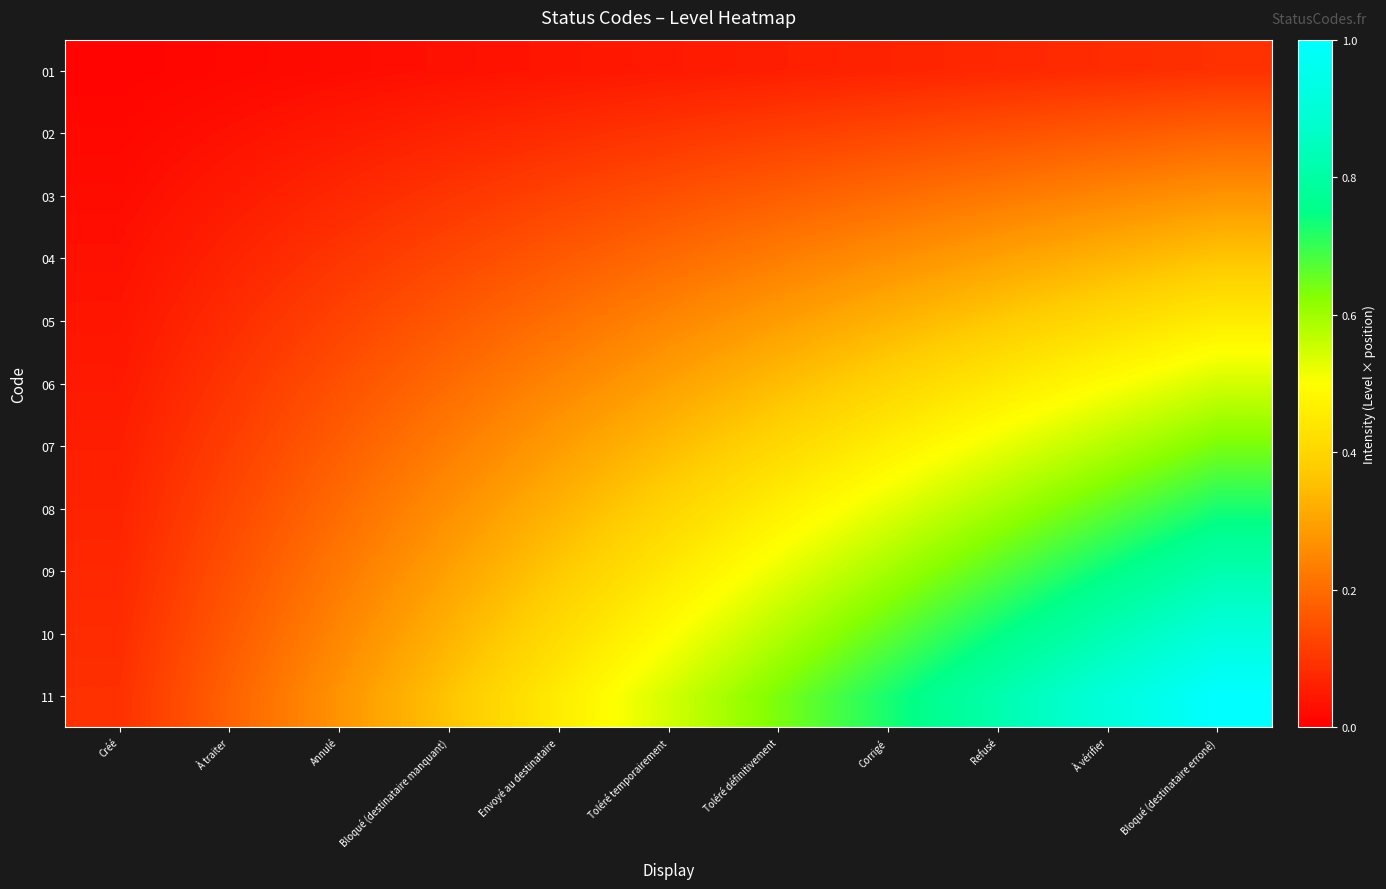

Reading left to right, transcribe all the data shown in this chart.

01: Créé=0.0	À traiter=0.0	Annulé=0.0	Bloqué (destinataire manquant)=0.0	Envoyé au destinataire=0.0	Toléré temporairement=0.0	Toléré définitivement=0.1	Corrigé=0.1	Refusé=0.1	À vérifier=0.1	Bloqué (destinataire erroné)=0.1
02: Créé=0.0	À traiter=0.0	Annulé=0.0	Bloqué (destinataire manquant)=0.1	Envoyé au destinataire=0.1	Toléré temporairement=0.1	Toléré définitivement=0.1	Corrigé=0.1	Refusé=0.1	À vérifier=0.2	Bloqué (destinataire erroné)=0.2
03: Créé=0.0	À traiter=0.0	Annulé=0.1	Bloqué (destinataire manquant)=0.1	Envoyé au destinataire=0.1	Toléré temporairement=0.1	Toléré définitivement=0.2	Corrigé=0.2	Refusé=0.2	À vérifier=0.2	Bloqué (destinataire erroné)=0.3
04: Créé=0.0	À traiter=0.1	Annulé=0.1	Bloqué (destinataire manquant)=0.1	Envoyé au destinataire=0.2	Toléré temporairement=0.2	Toléré définitivement=0.2	Corrigé=0.3	Refusé=0.3	À vérifier=0.3	Bloqué (destinataire erroné)=0.4
05: Créé=0.0	À traiter=0.1	Annulé=0.1	Bloqué (destinataire manquant)=0.2	Envoyé au destinataire=0.2	Toléré temporairement=0.2	Toléré définitivement=0.3	Corrigé=0.3	Refusé=0.4	À vérifier=0.4	Bloqué (destinataire erroné)=0.5
06: Créé=0.0	À traiter=0.1	Annulé=0.1	Bloqué (destinataire manquant)=0.2	Envoyé au destinataire=0.2	Toléré temporairement=0.3	Toléré définitivement=0.3	Corrigé=0.4	Refusé=0.4	À vérifier=0.5	Bloqué (destinataire erroné)=0.5
07: Créé=0.1	À traiter=0.1	Annulé=0.2	Bloqué (destinataire manquant)=0.2	Envoyé au destinataire=0.3	Toléré temporairement=0.3	Toléré définitivement=0.4	Corrigé=0.5	Refusé=0.5	À vérifier=0.6	Bloqué (destinataire erroné)=0.6
08: Créé=0.1	À traiter=0.1	Annulé=0.2	Bloqué (destinataire manquant)=0.3	Envoyé au destinataire=0.3	Toléré temporairement=0.4	Toléré définitivement=0.5	Corrigé=0.5	Refusé=0.6	À vérifier=0.7	Bloqué (destinataire erroné)=0.7
09: Créé=0.1	À traiter=0.1	Annulé=0.2	Bloqué (destinataire manquant)=0.3	Envoyé au destinataire=0.4	Toléré temporairement=0.4	Toléré définitivement=0.5	Corrigé=0.6	Refusé=0.7	À vérifier=0.7	Bloqué (destinataire erroné)=0.8
10: Créé=0.1	À traiter=0.2	Annulé=0.2	Bloqué (destinataire manquant)=0.3	Envoyé au destinataire=0.4	Toléré temporairement=0.5	Toléré définitivement=0.6	Corrigé=0.7	Refusé=0.7	À vérifier=0.8	Bloqué (destinataire erroné)=0.9
11: Créé=0.1	À traiter=0.2	Annulé=0.3	Bloqué (destinataire manquant)=0.4	Envoyé au destinataire=0.5	Toléré temporairement=0.5	Toléré définitivement=0.6	Corrigé=0.7	Refusé=0.8	À vérifier=0.9	Bloqué (destinataire erroné)=1.0